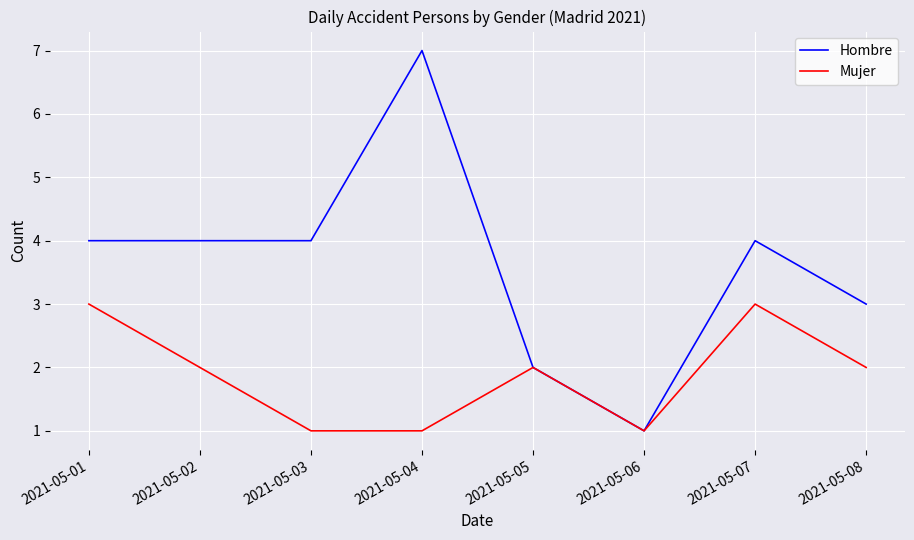

Rank the series by their maximum value, from lowest to highest.

Mujer, Hombre